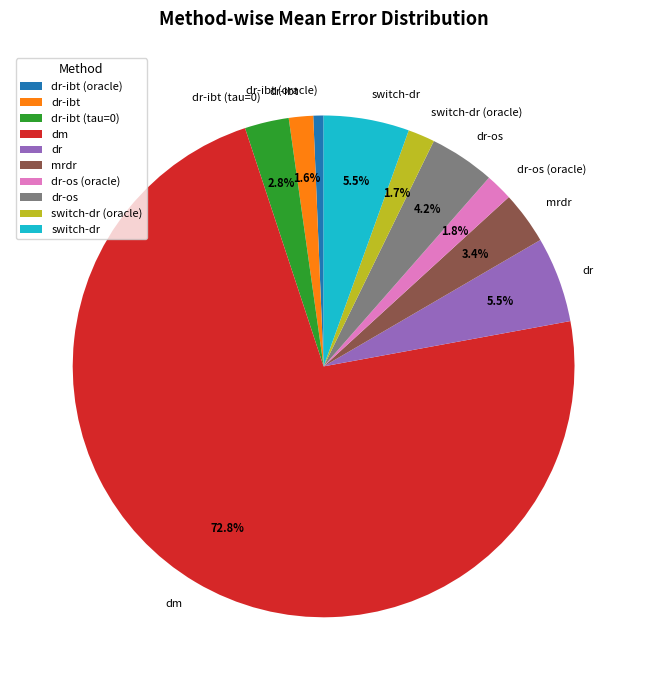

Count the number of slices in the pie.

10